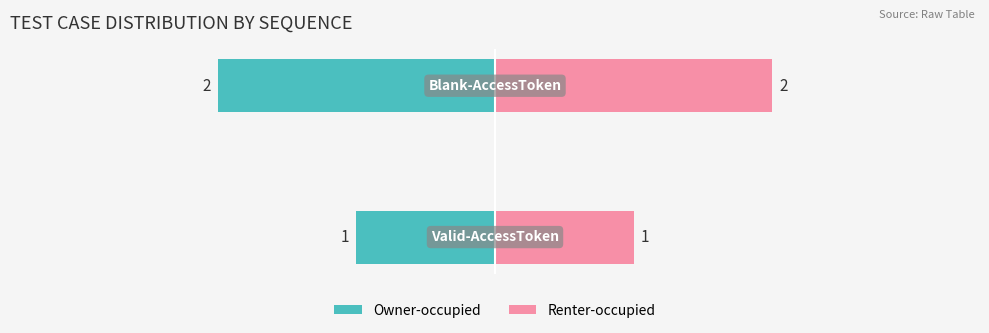

What is the value of the Owner-occupied bar at the 1st from the left?

-1